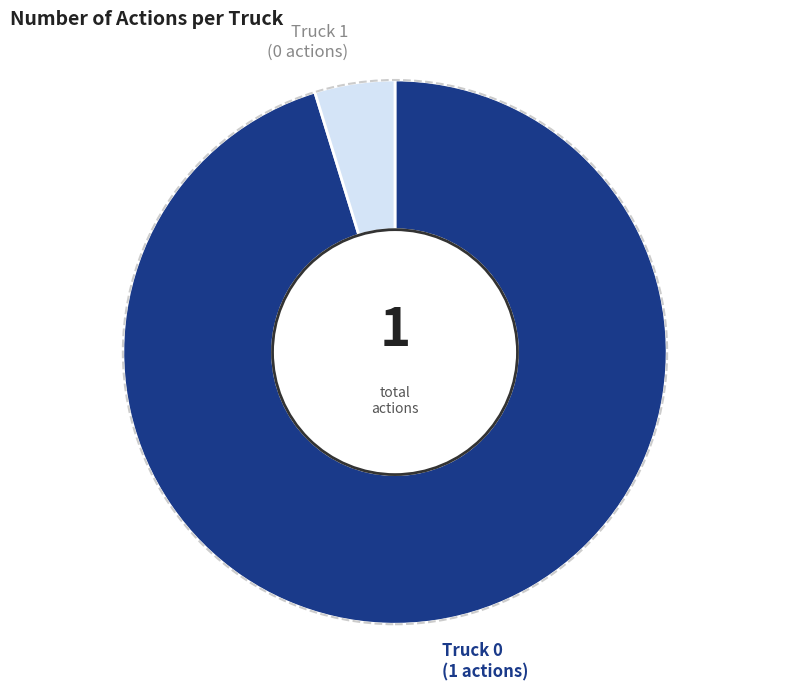

Which slice is the smallest?

Truck 1